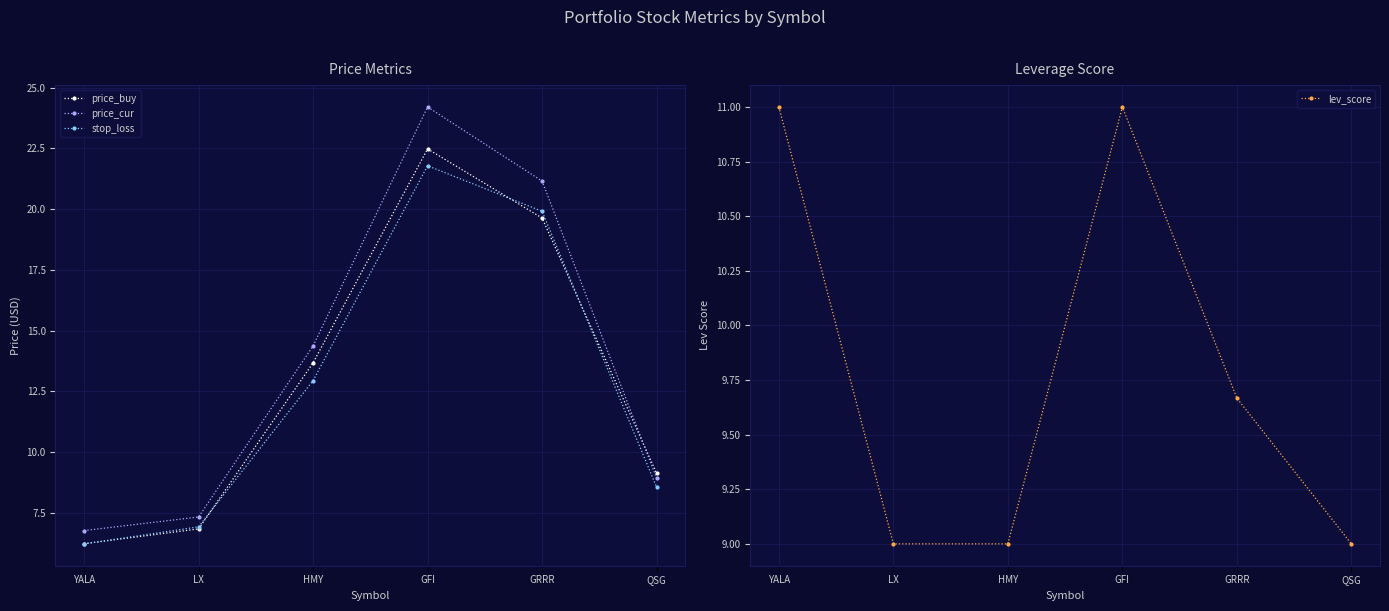

What is the approximate value of lev_score at GRRR?

9.7